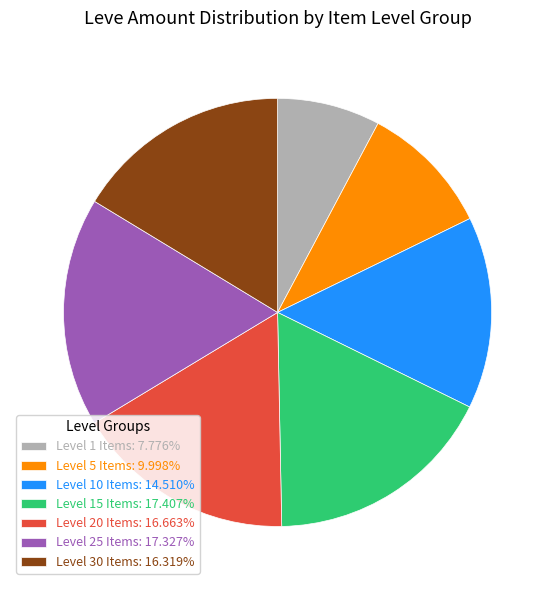

Approximately how many times larger is the value at Level 20 Items: 16.663% compared to Level 5 Items: 9.998%?

1.7